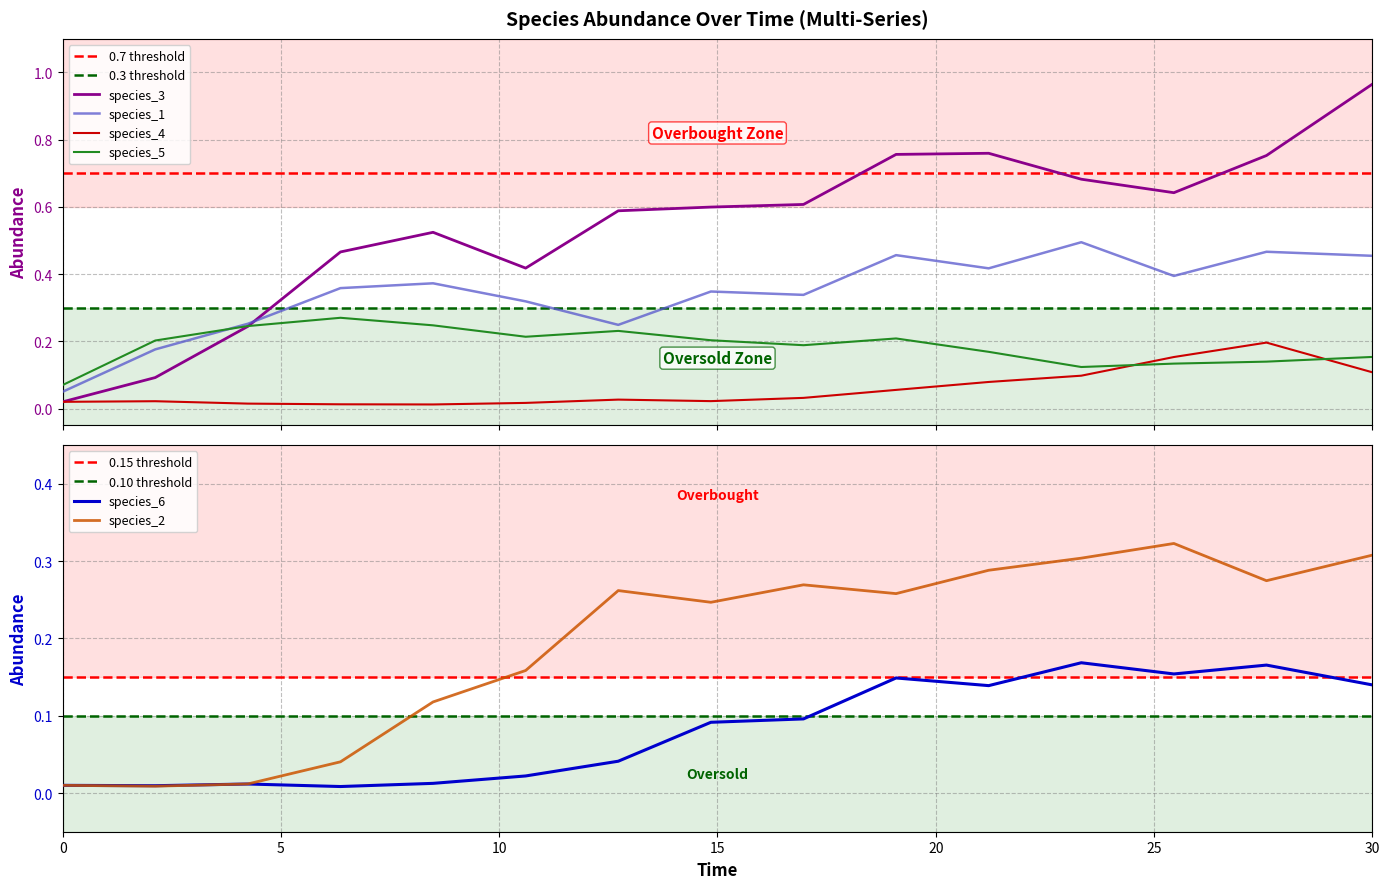

Does the chart display data point markers on the line(s)?

No